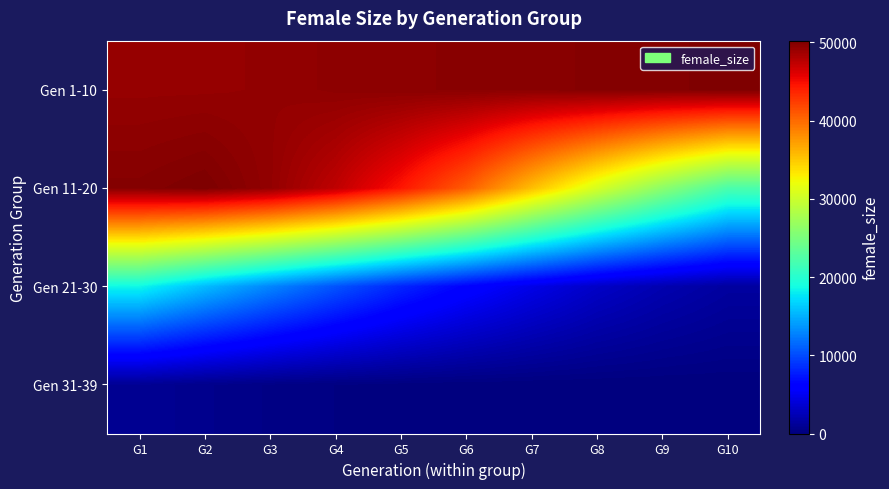

Reading left to right, extract all data points from this chart.

Gen 1-10: G1=49179	G2=49196	G3=49270	G4=49503	G5=49589	G6=49671	G7=49644	G8=49924	G9=49936	G10=50156
Gen 11-20: G1=49903	G2=50222	G3=49302	G4=47389	G5=44510	G6=40755	G7=35559	G8=30628	G9=26172	G10=22169
Gen 21-30: G1=18588	G2=15611	G3=12941	G4=10460	G5=8152	G6=6265	G7=4626	G8=3188	G9=2203	G10=1483
Gen 31-39: G1=978	G2=628	G3=357	G4=192	G5=96	G6=44	G7=17	G8=2	G9=0	G10=0